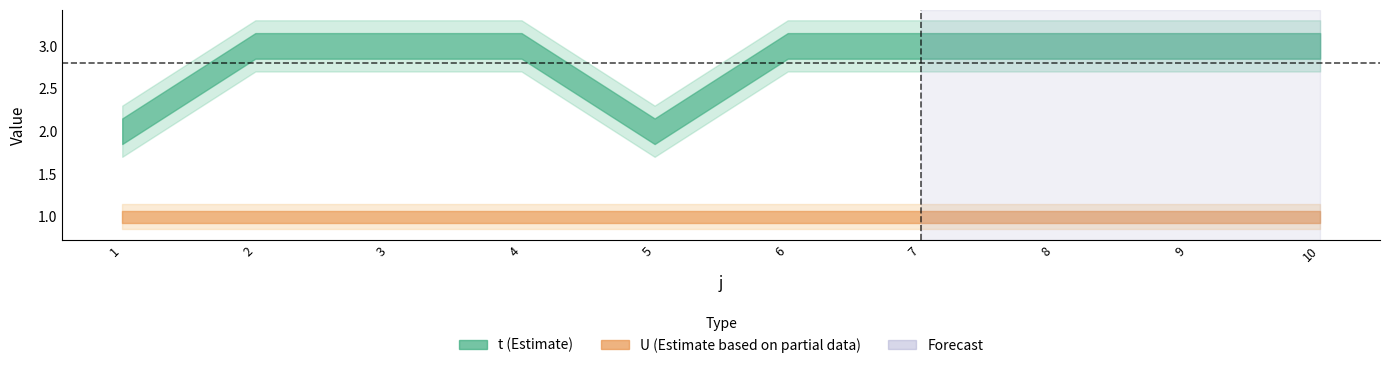

Which series has the largest range (max minus min)?

t